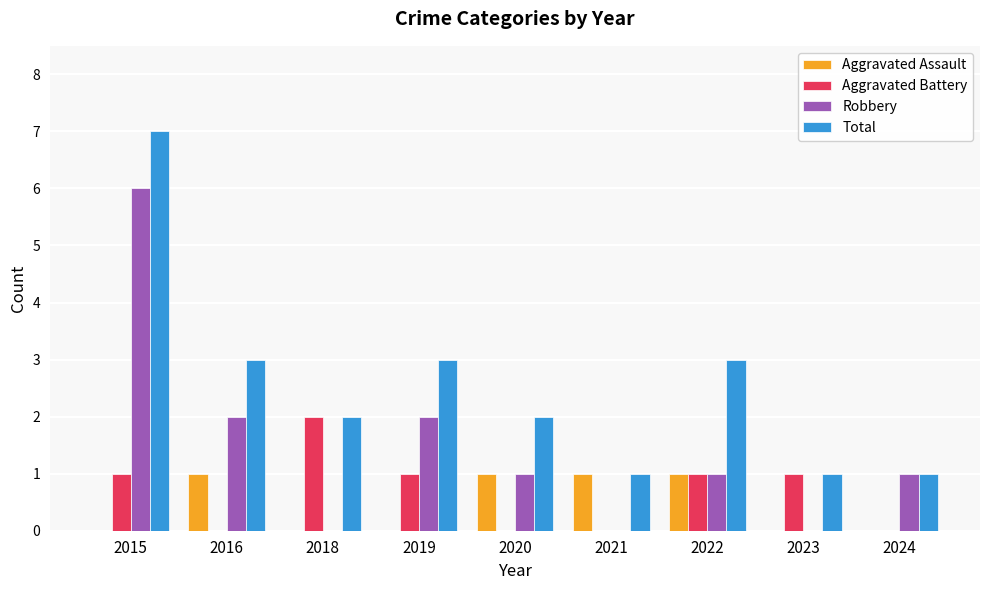

What is the average value of the Aggravated Battery series?

1